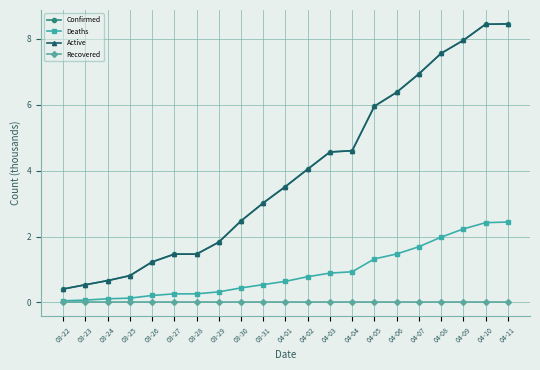

Is this an area chart (filled region under the line)?

No